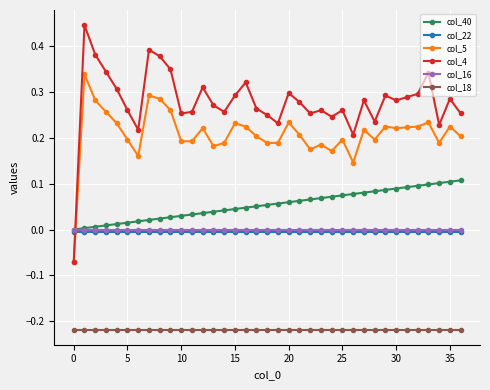

How many distinct data groups are displayed?

6